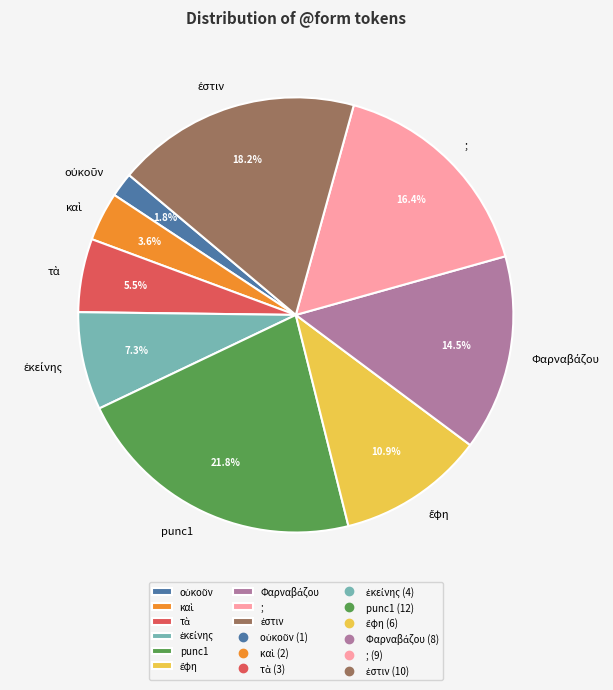

What is the largest slice in the pie chart?

punc1